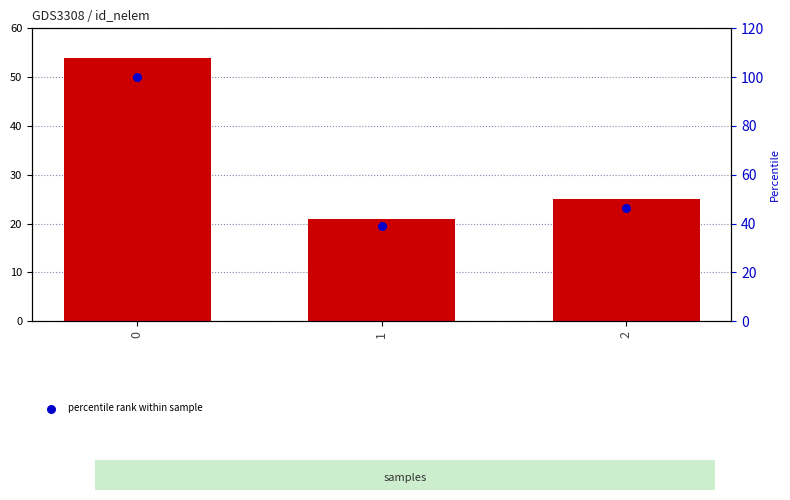

Which series reaches the minimum Y coordinate?

nelem count